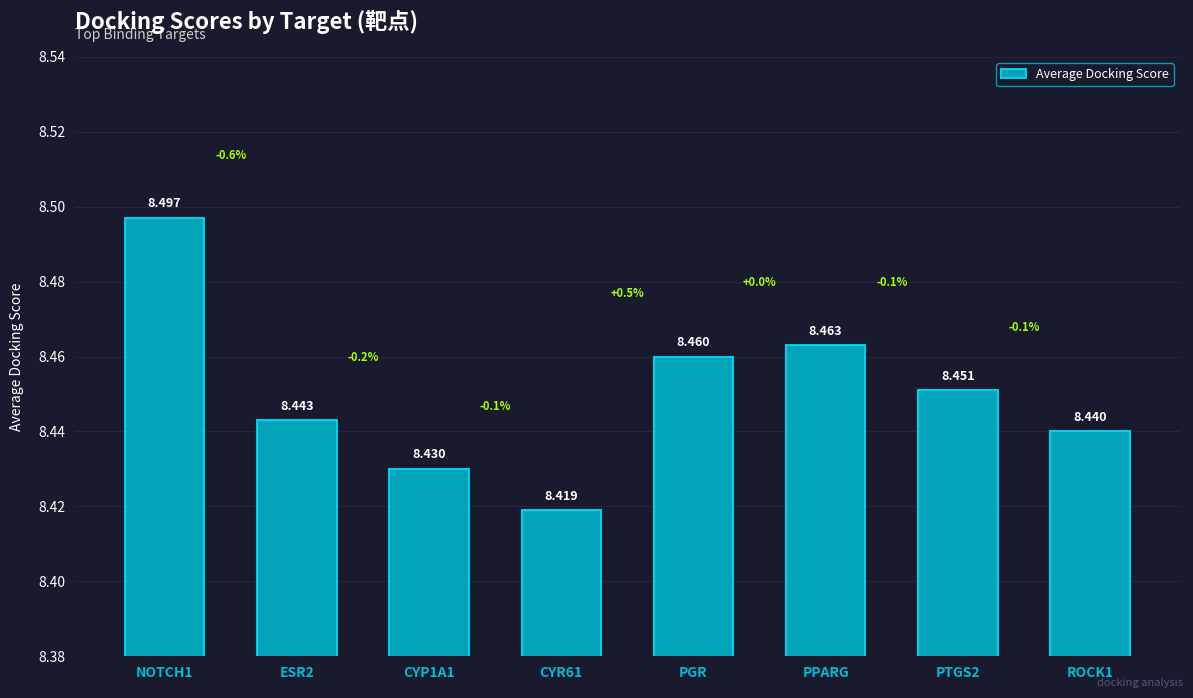

Approximately how many times larger is the value at ESR2 compared to CYP1A1?

1.0